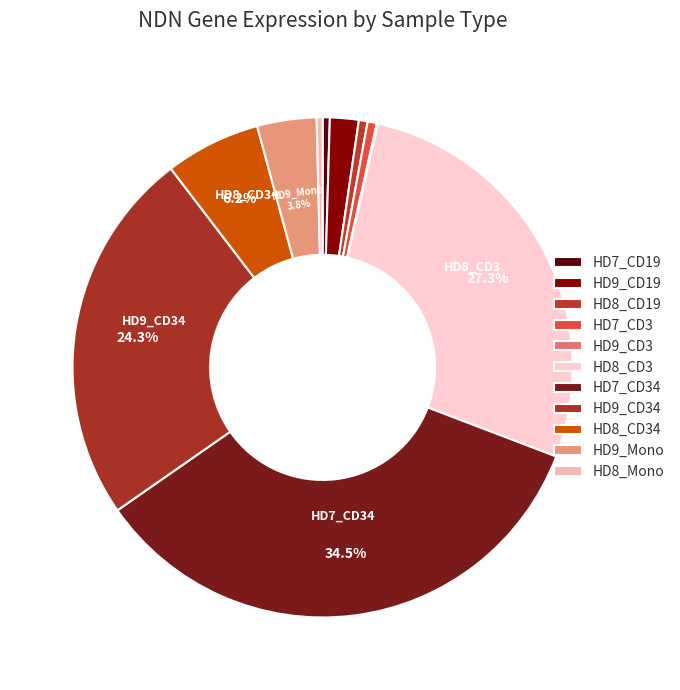

True or false: HD9_CD19 accounts for 2% of the total.

True